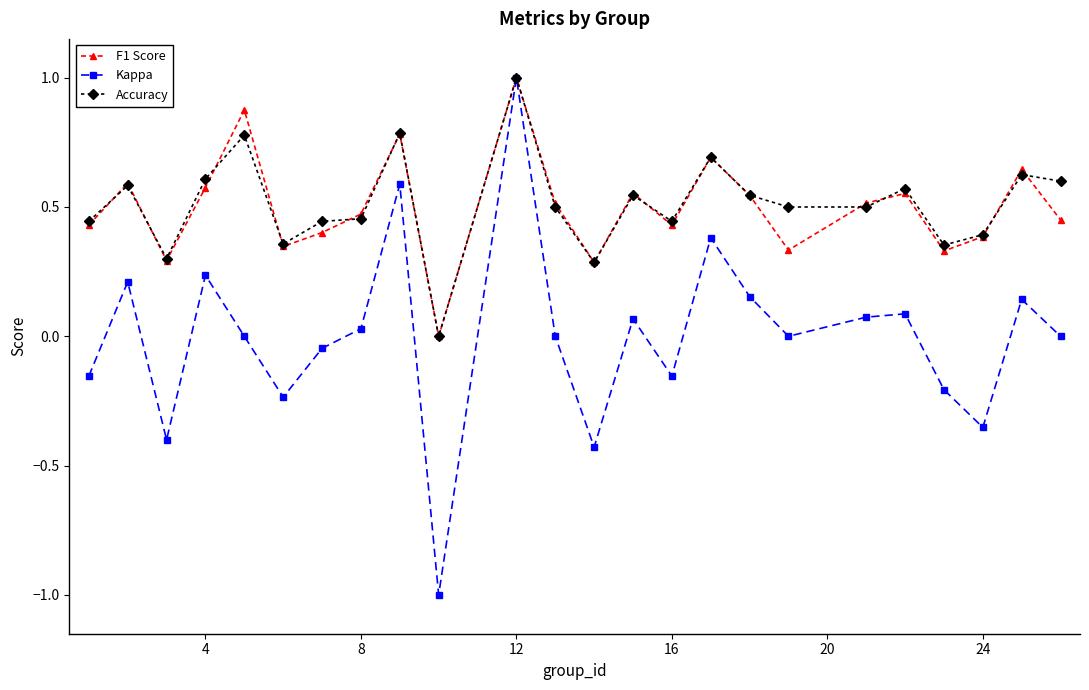

What is the greatest value displayed?

1.0